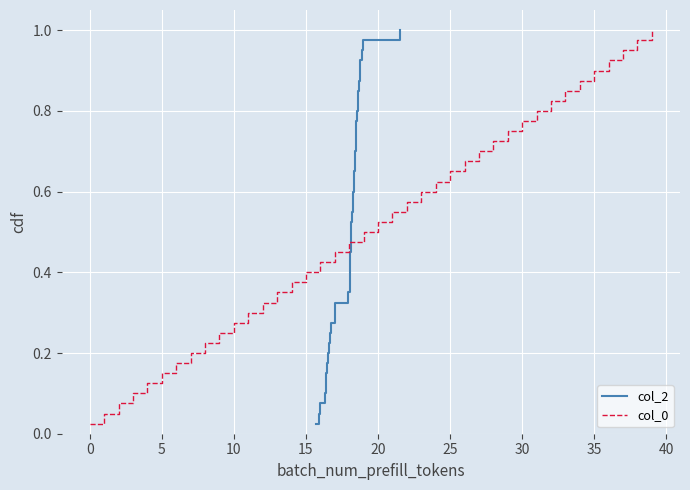

How many distinct data groups are displayed?

2